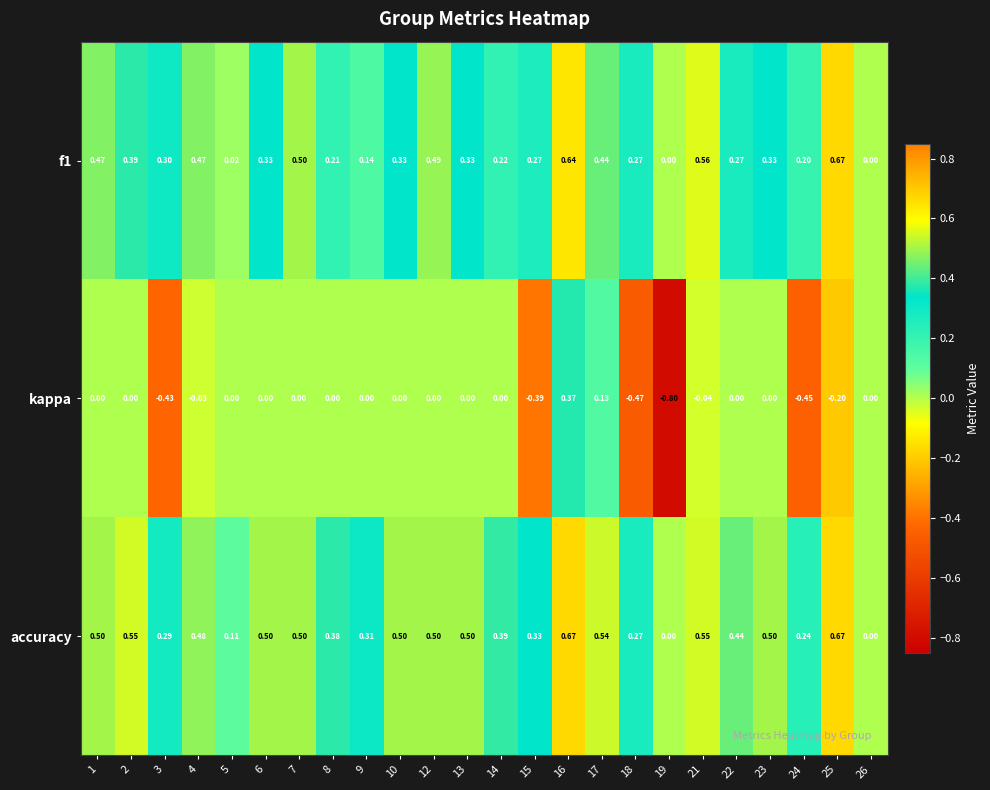

Which series has the largest range (max minus min)?

kappa